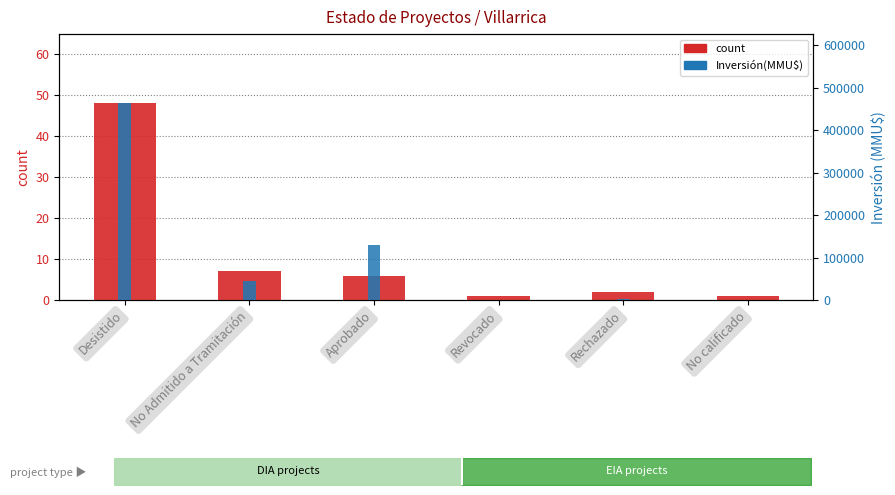

Rank the categories by Inversión(MMU$) value from highest to lowest.

Desistido, Aprobado, No Admitido a Tramitación, Rechazado, Revocado, No calificado